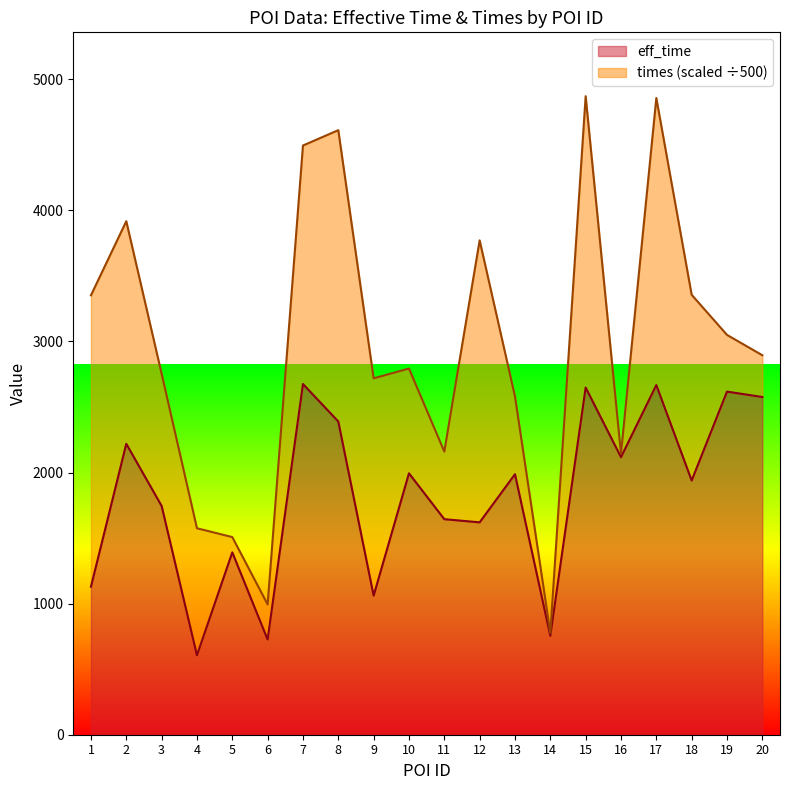

What is the sum of the values at 4 and 7?

3281